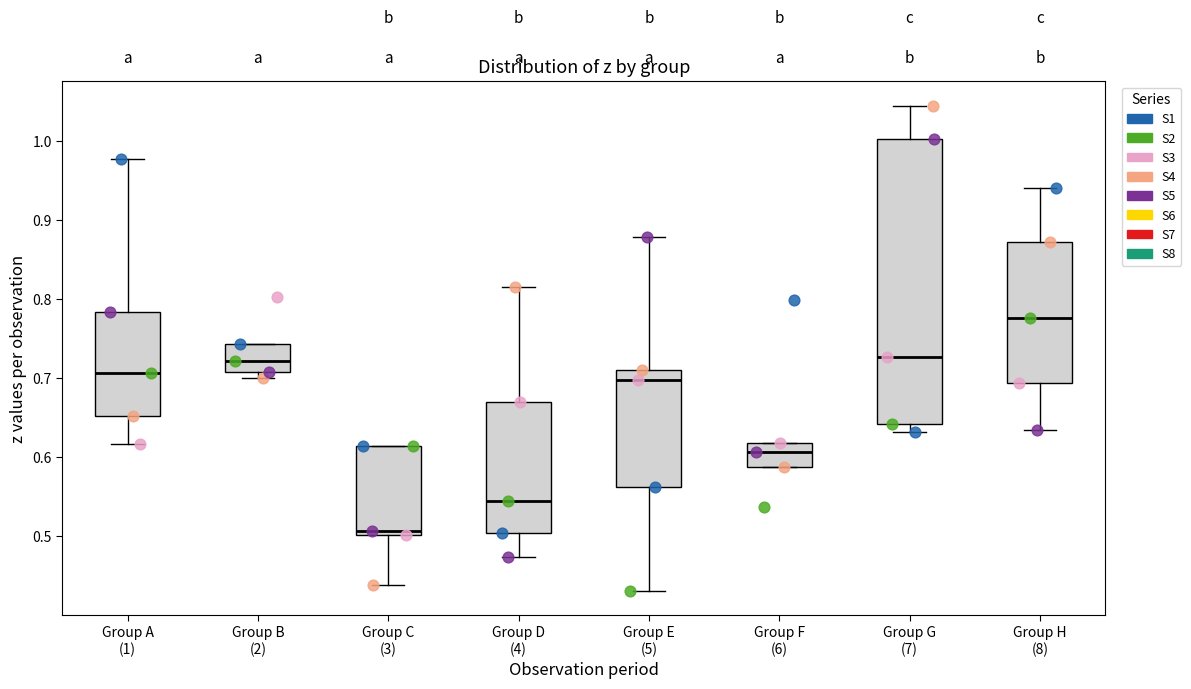

Comparing the boxes themselves (not the whiskers), which one is the tallest?

Group G (7)